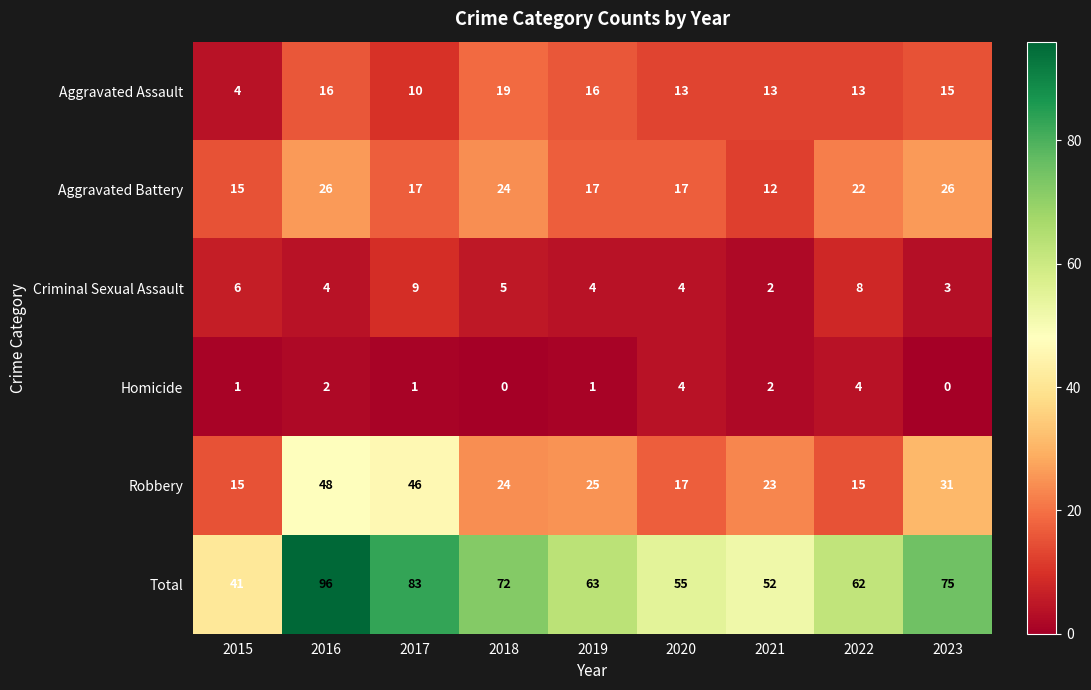

What is the sum of all Aggravated Battery values?

176